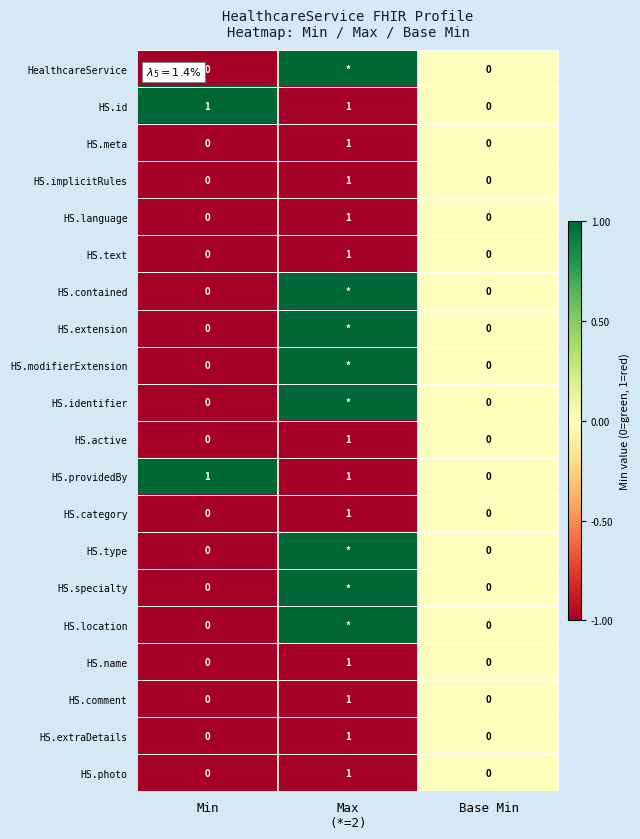

How many HS.implicitRules values are between 0 and 1?

3